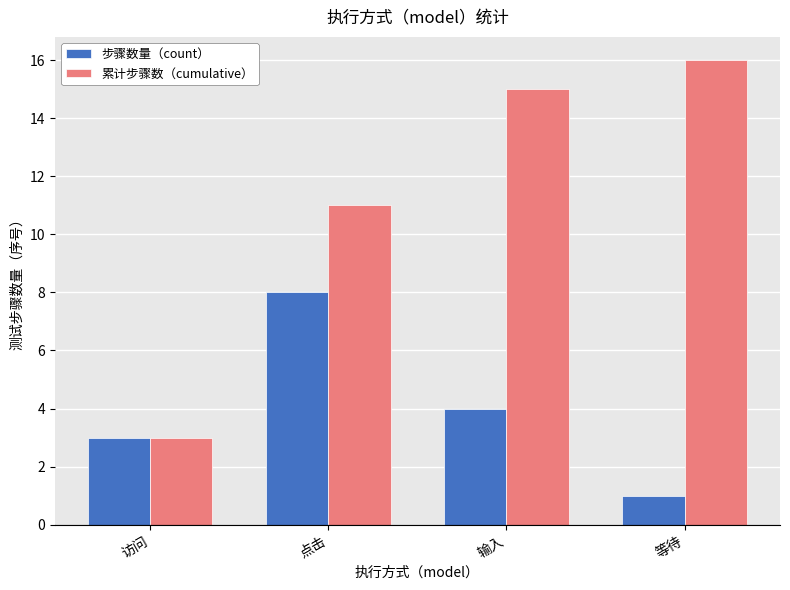

Read the 累计步骤数（cumulative） value at 点击, to the nearest 5.

10